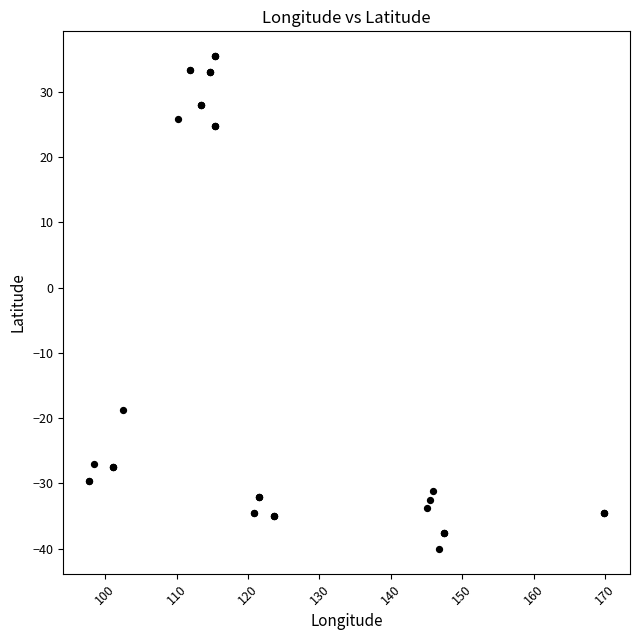

What Y value in the scatter plot is closest to -2?

-18.8